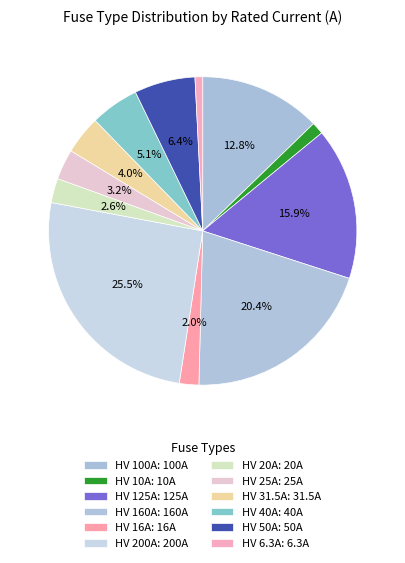

Which slice is the largest?

HV 200A